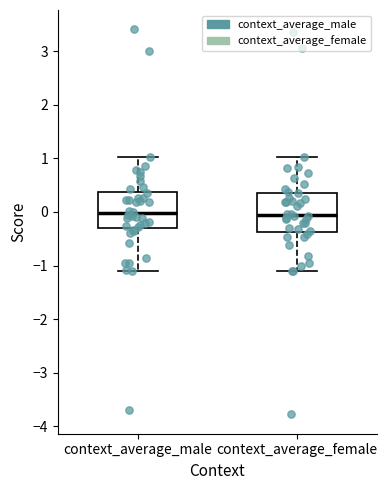

Reading left to right, transcribe this box plot: for each box, give where its median line is, the range the box spans, and where its two whiskers end, as read against the y-axis. The values are not printed on the chart, so give them approximately, as read against the axis.

context_average_male: median 0.0, box -0.3 to 0.4, whiskers -1.1 to 1.0
context_average_female: median -0.1, box -0.4 to 0.4, whiskers -1.1 to 1.0